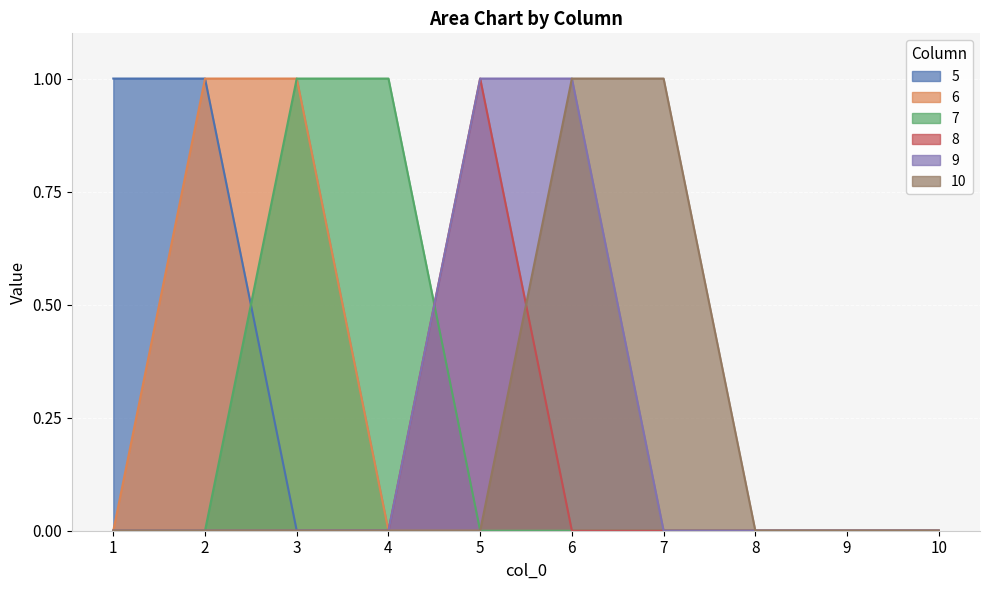

True or false: 8 has more than 0 points higher than both neighbors.

True